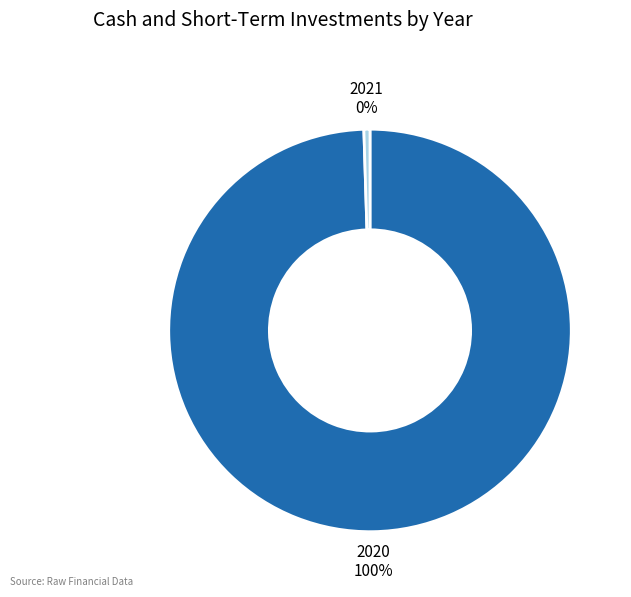

To the nearest percent, what is the average slice percentage?

50%